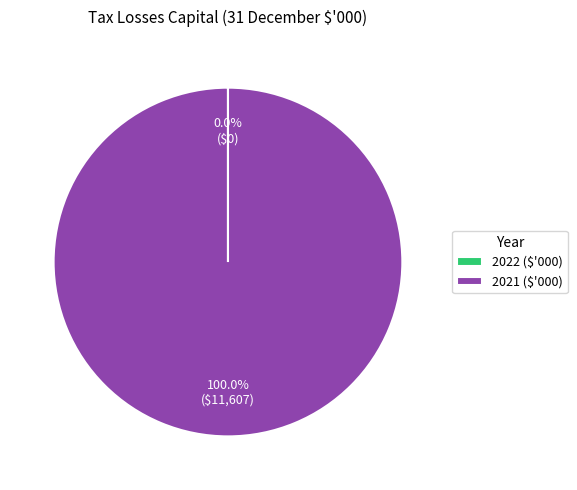

Is there any slice that represents more than half of the pie?

Yes